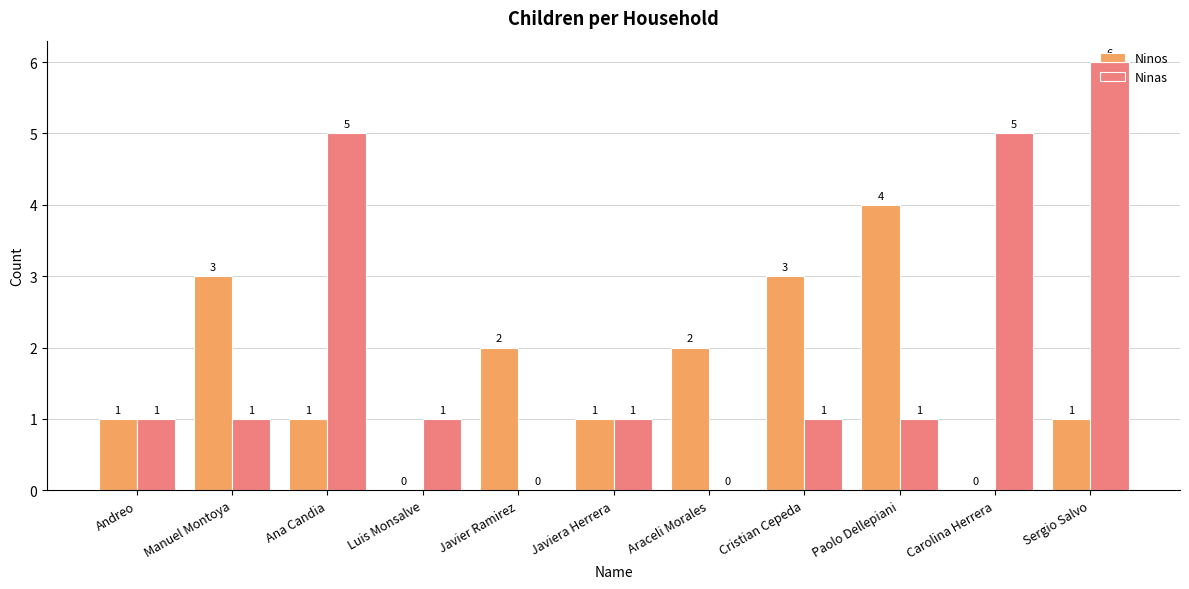

What is the highest value of the Ninos series?

4